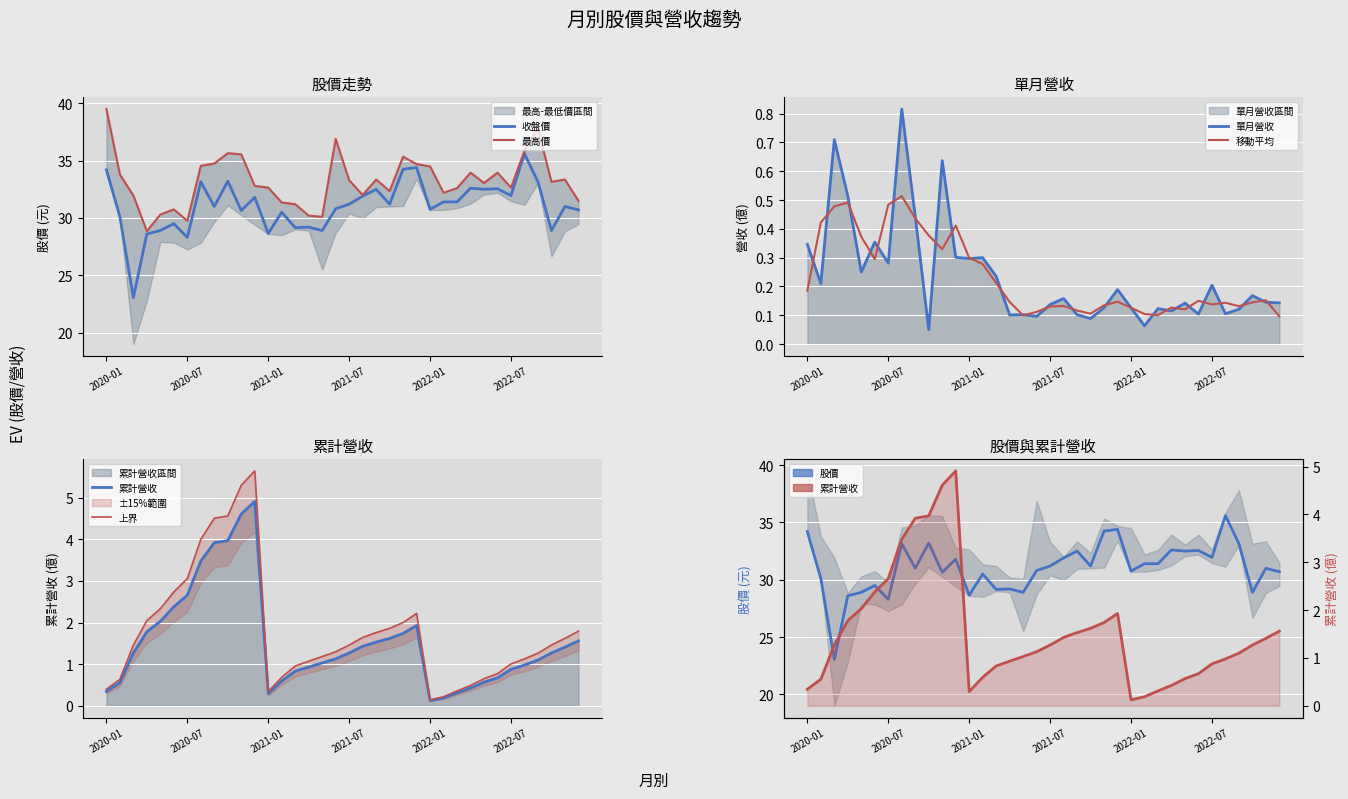

How many categories are shown in the chart?

36